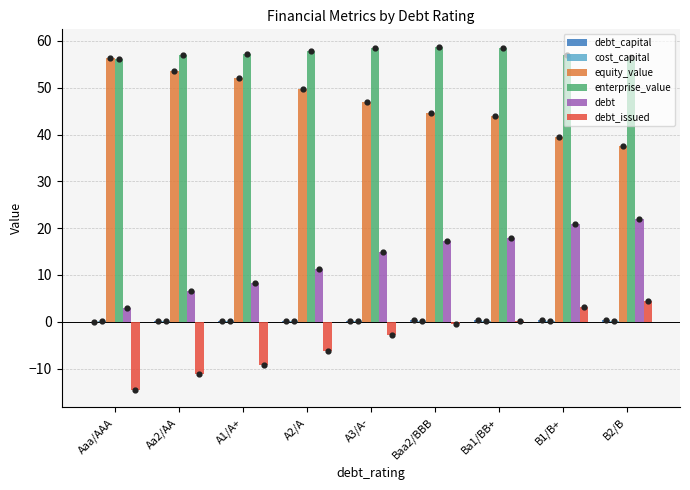

Is the value of enterprise_value at A3/A- greater than the value of debt at A2/A?

Yes